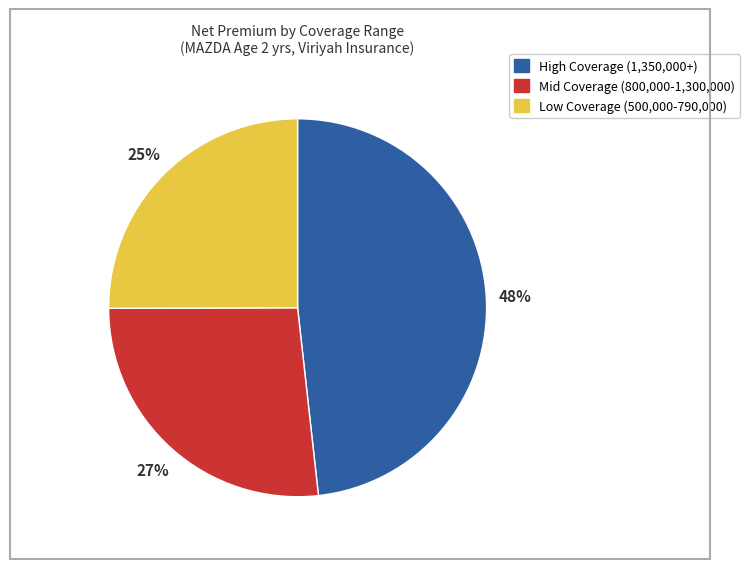

To the nearest percent, what is the difference between the largest and smallest slice percentages?

23%